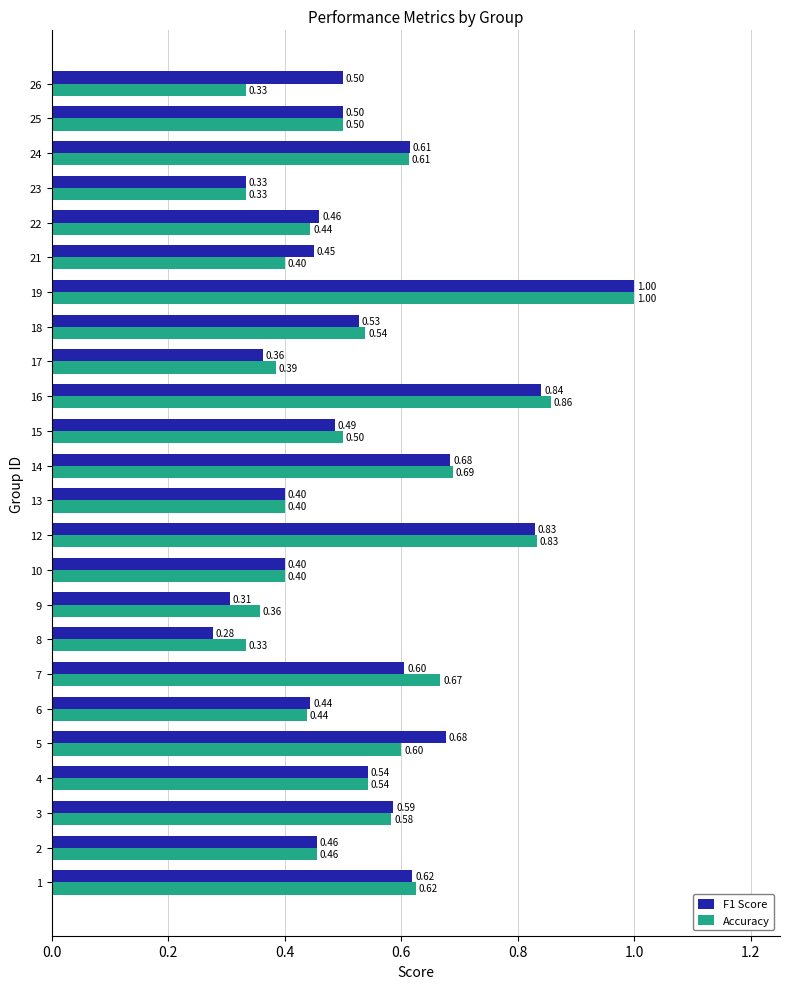

Rank the series by their average value, from highest to lowest.

F1 Score, Accuracy